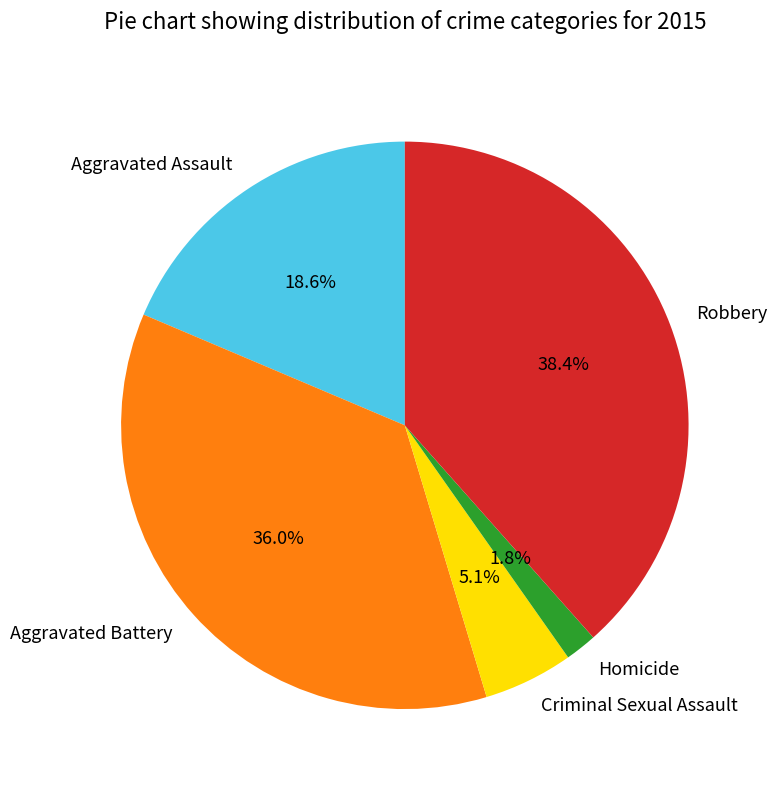

The Aggravated Battery slice represents 36% of the pie. True or false?

True